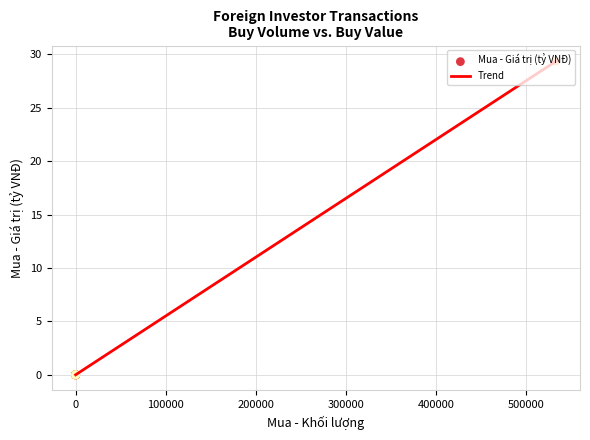

What is the difference between the maximum and minimum values?

29.4